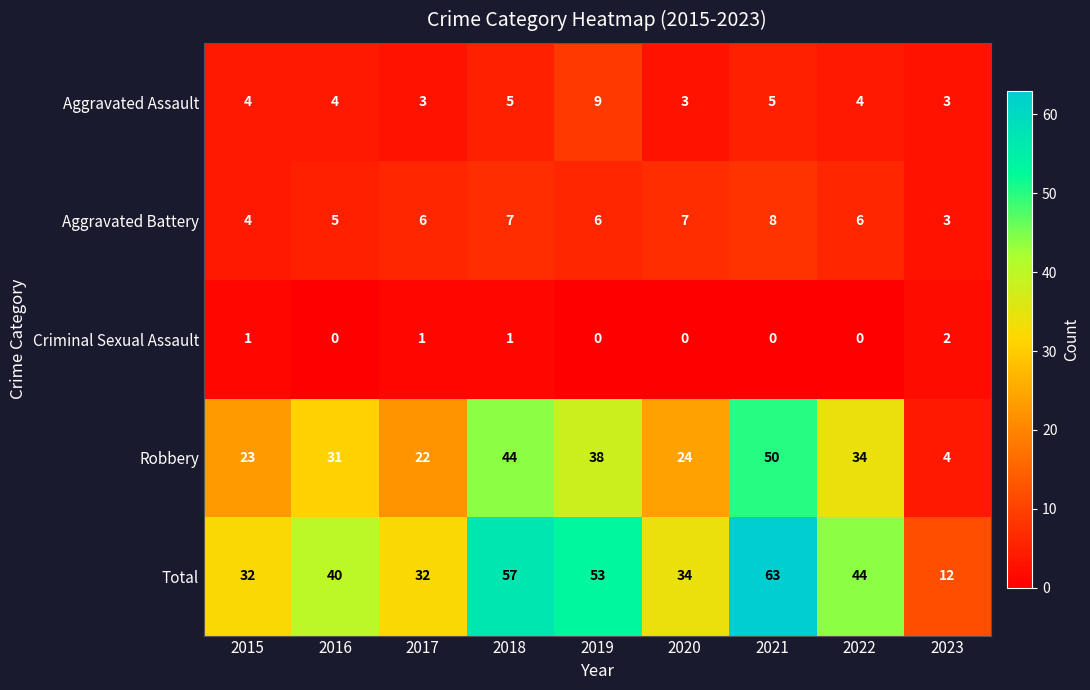

What is the difference between the maximum and minimum values in the Aggravated Battery series?

5